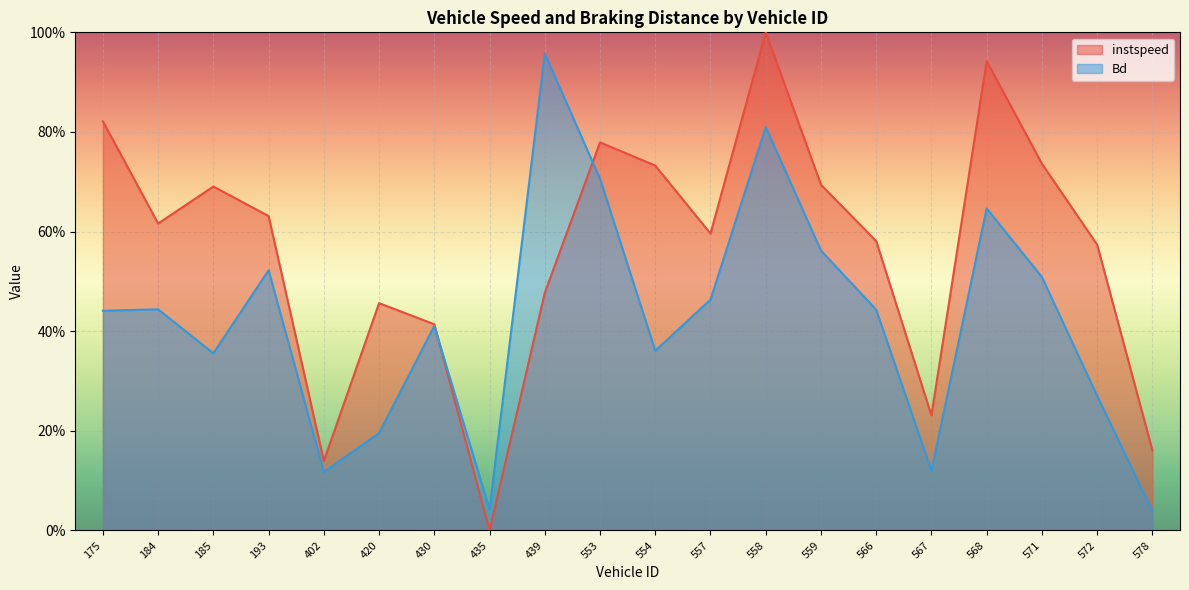

How many lines are shown in the chart?

2